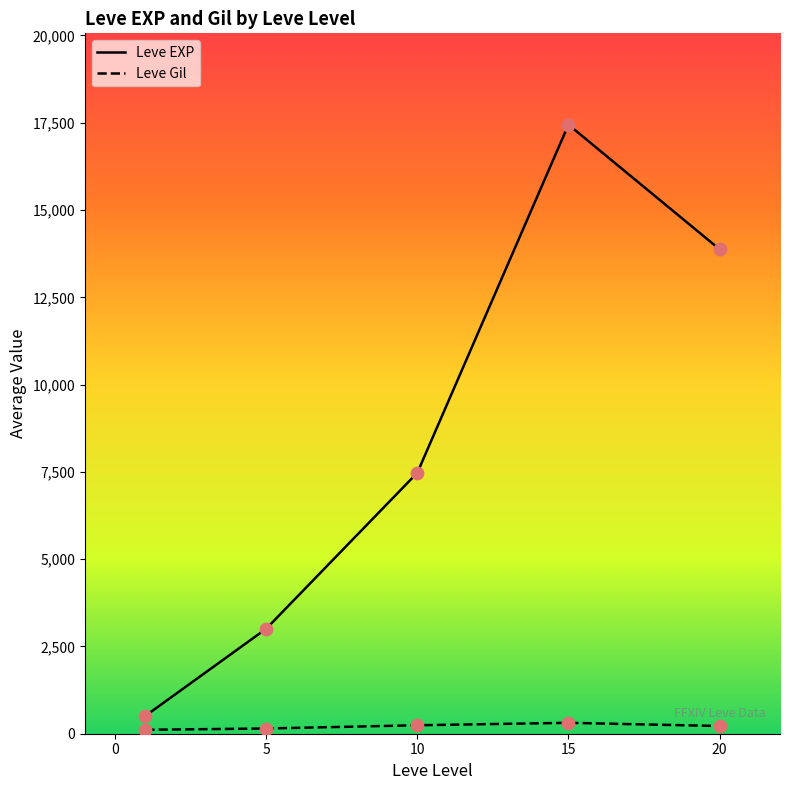

At which category is the sum across all series the highest?

15